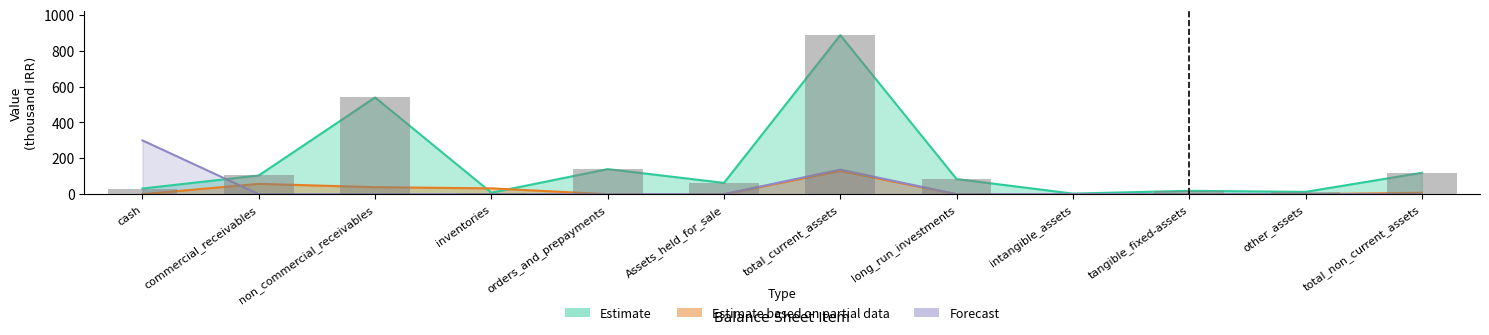

What is the sum of the Estimate values at total_non_current_assets and tangible_fixed-assets?

138.2